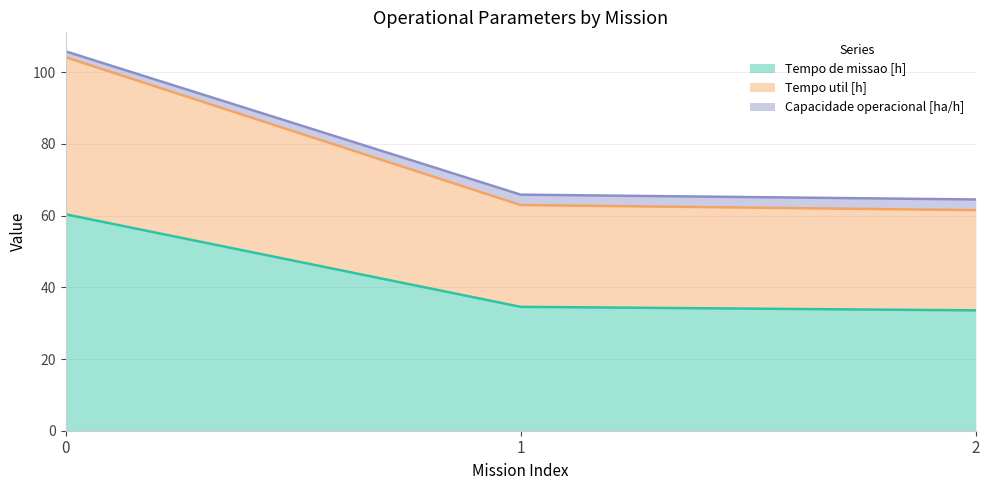

The Tempo de missao [h] series shows 60.4 at 0. True or false?

True